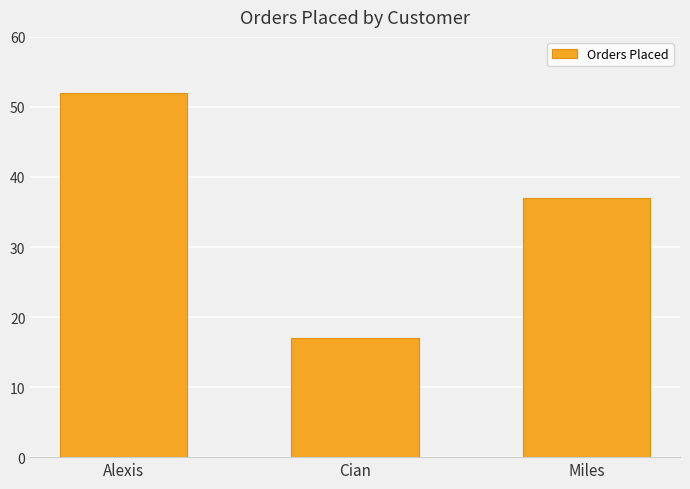

Rank the categories by value from highest to lowest.

Alexis, Miles, Cian